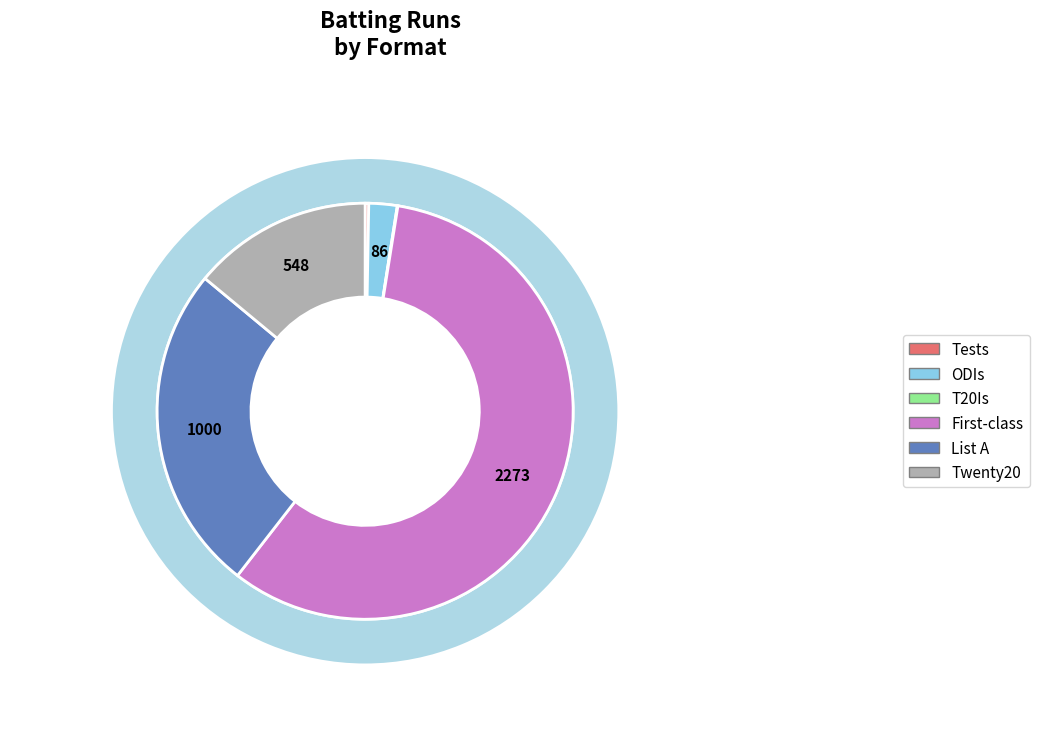

Which category has the smallest portion of the pie?

T20Is